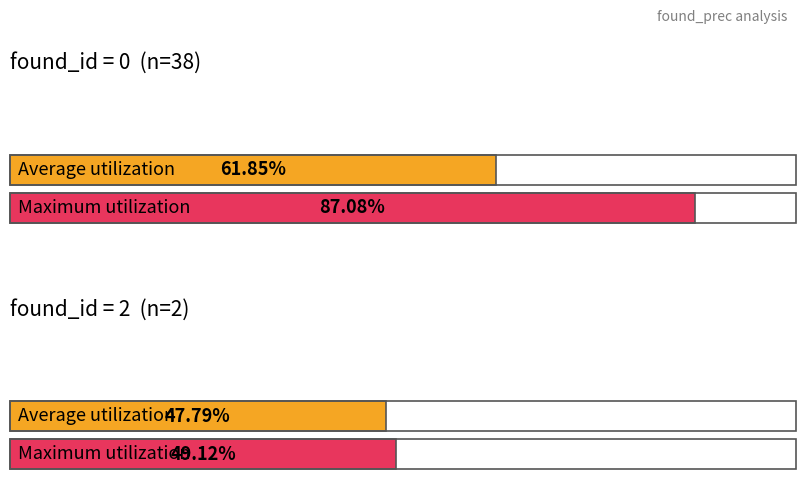

What is the maximum value shown in the chart?

0.9